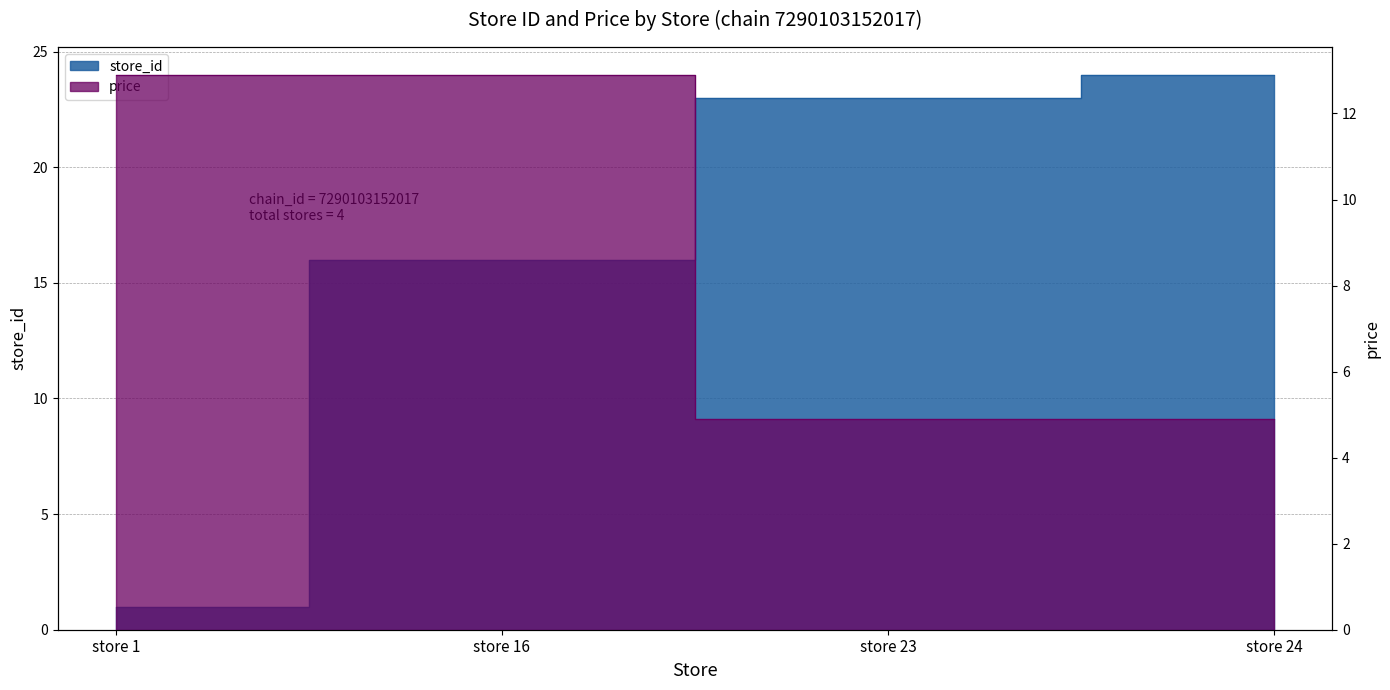

Reading right to left, what are all the values shown in this chart?

store_id: 24.0	23.0	16.0	1.0
price: 4.9	4.9	12.9	12.9